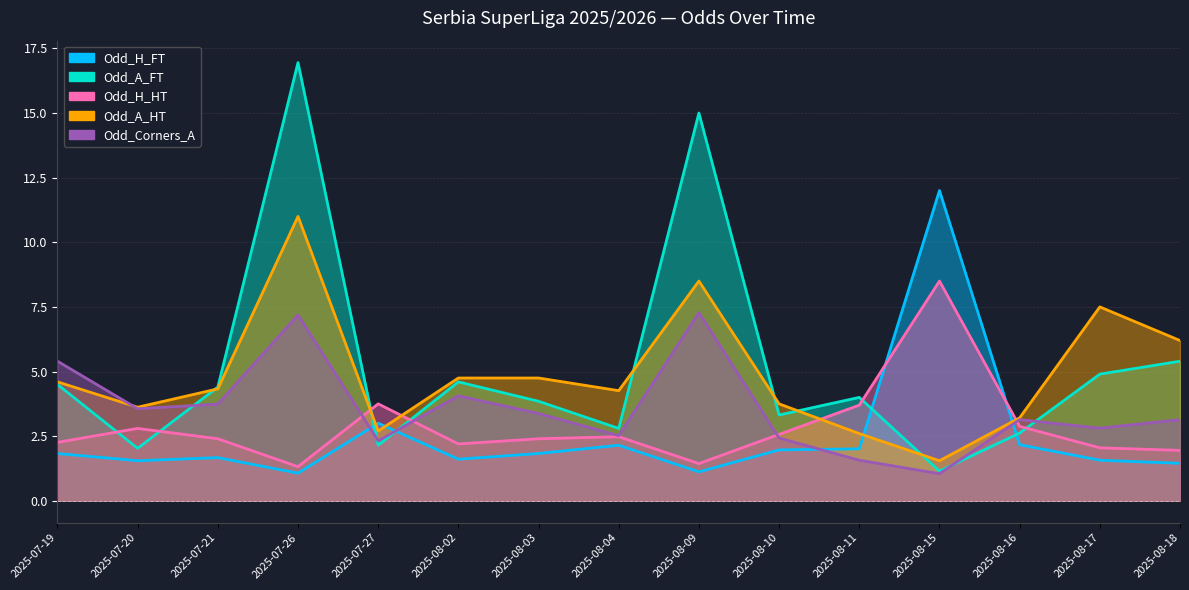

True or false: Odd_Corners_A has more than 2 points higher than both neighbors.

True